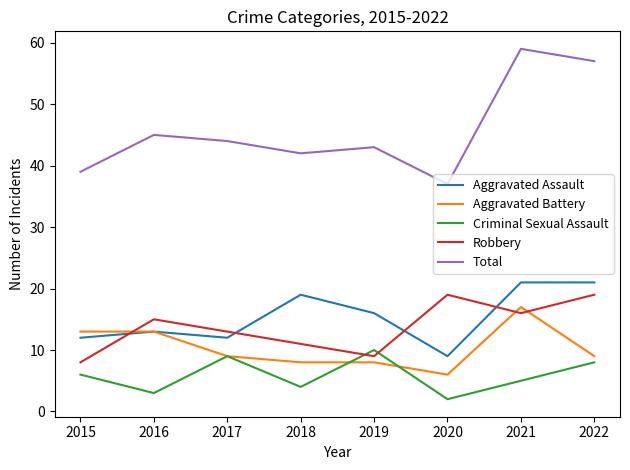

After their last crossing, which series has the higher values: Aggravated Battery or Criminal Sexual Assault?

Aggravated Battery